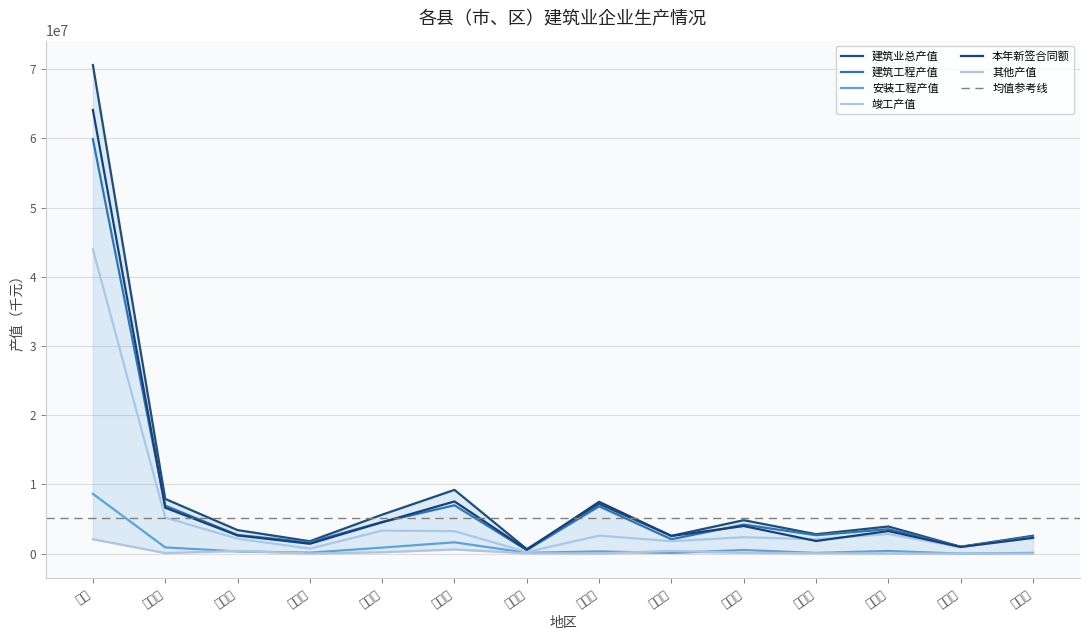

At how many categories does at least one series exceed 45527523?

1